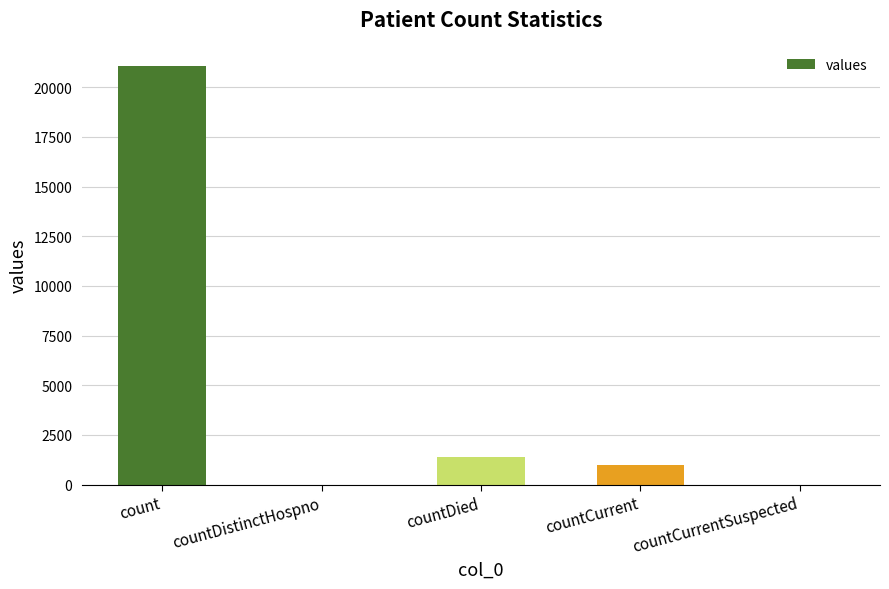

Where is the data nearest to the value 10525?

countDied